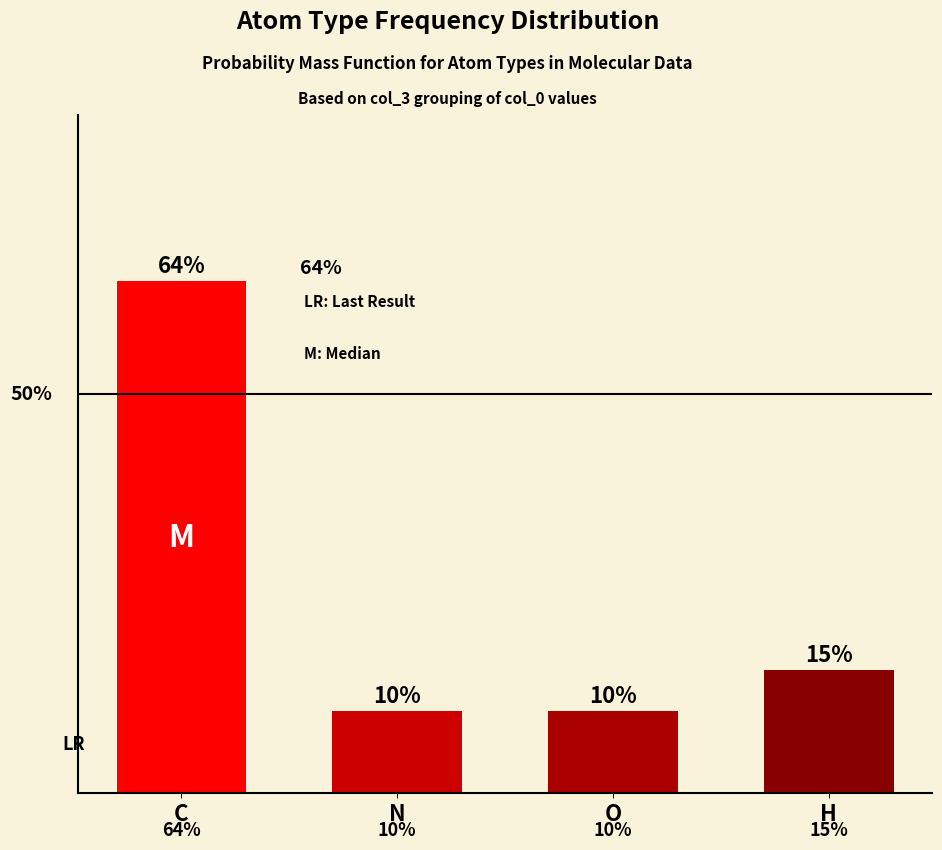

List the labels in order of value, smallest first.

N, O, H, C